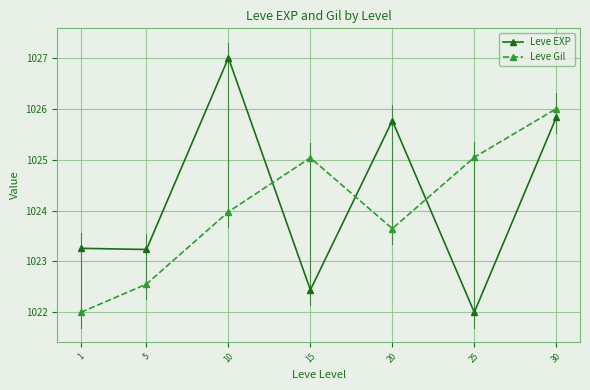

How many intersections are there between Leve EXP and Leve Gil?

3